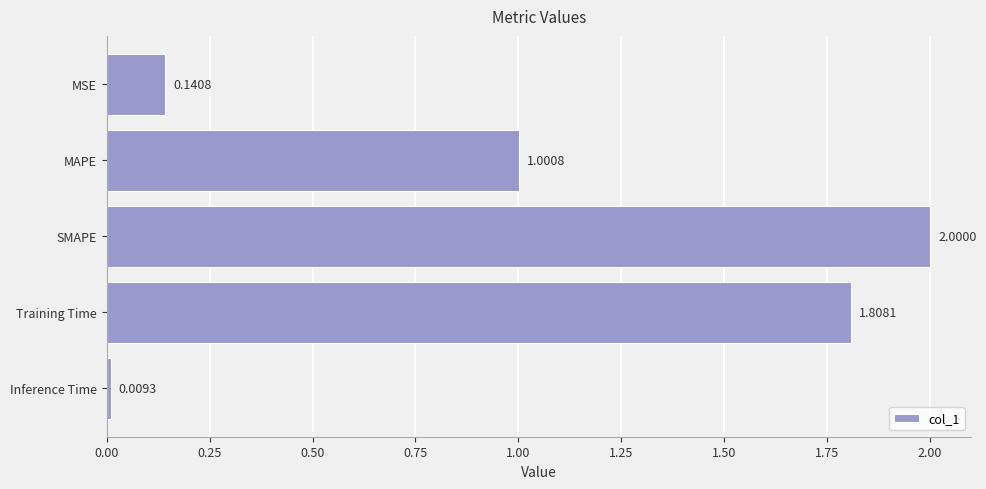

At which label is the value closest to 1?

MAPE